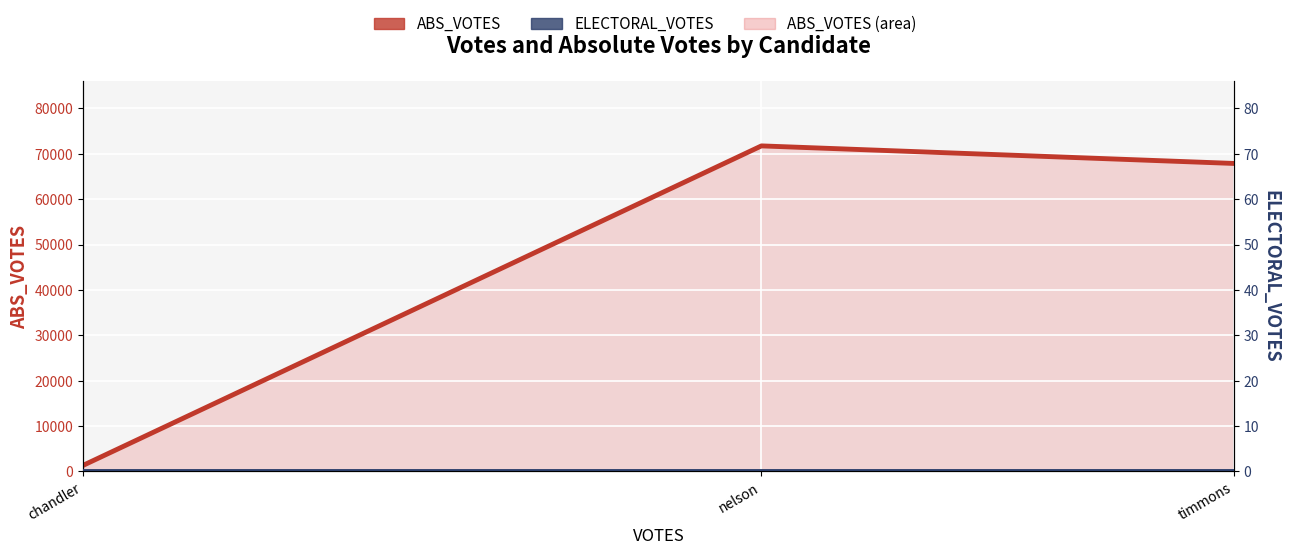

What is the label of the 3rd point from the right?

chandler